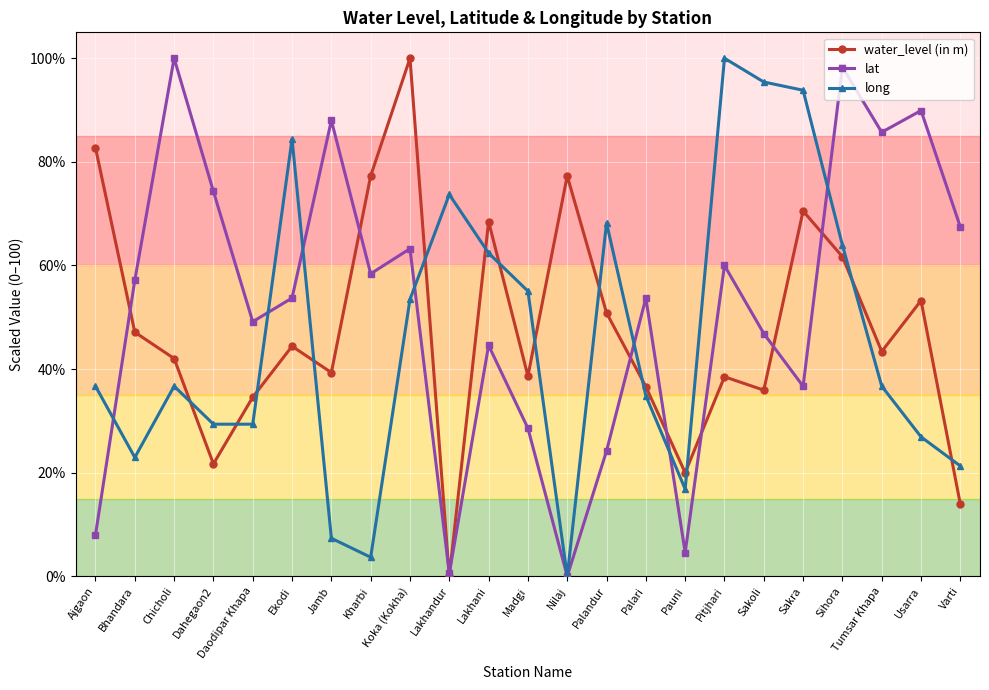

List the series in order of their overall mean, highest first.

lat, water_level (in m), long